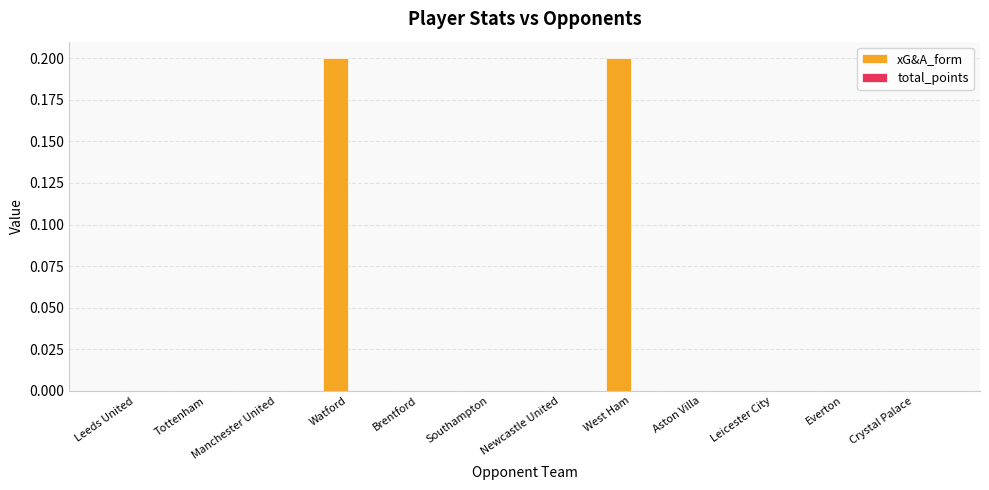

What is the sum of all values?

0.4